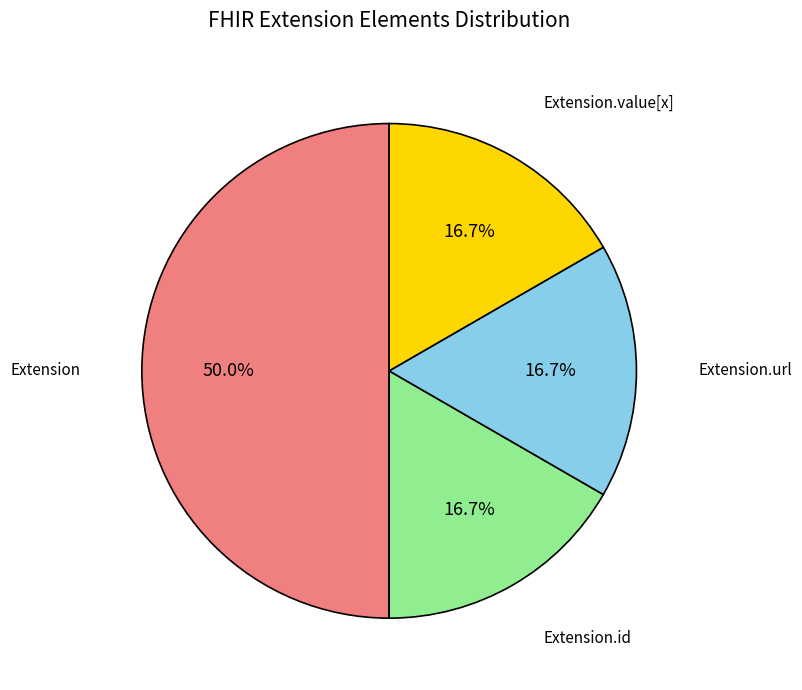

Count the number of slices in the pie.

4